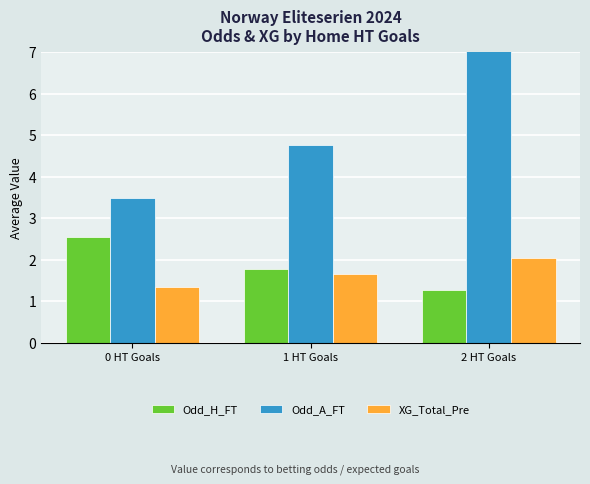

What is the maximum value for XG_Total_Pre?

2.0